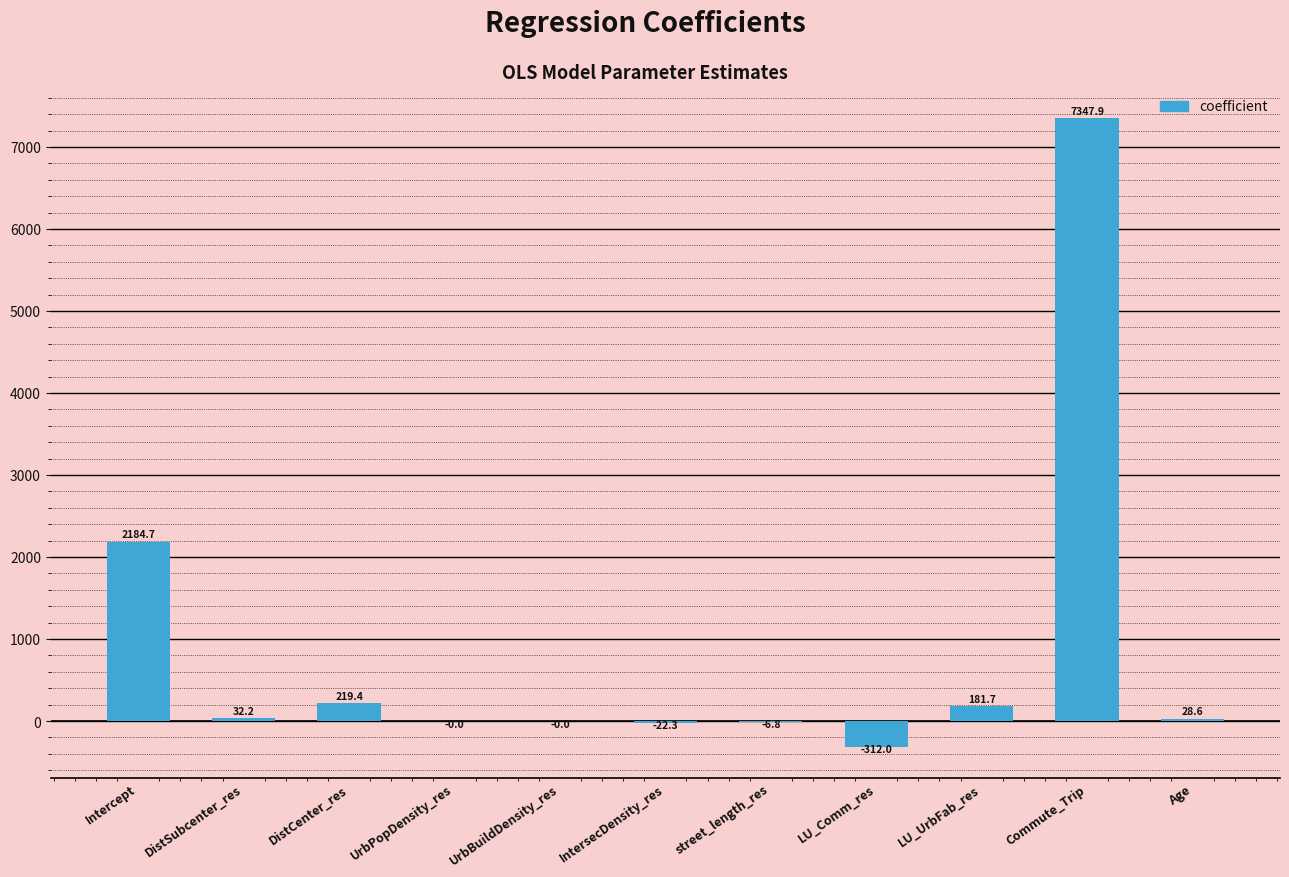

What is the maximum value shown in the chart?

7347.9